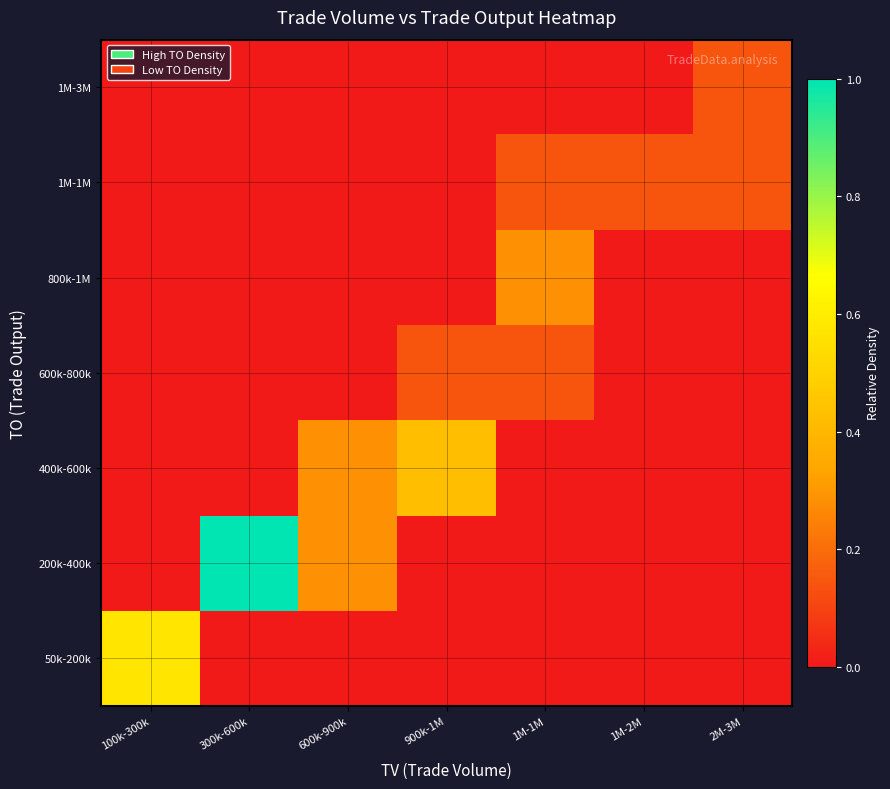

What is the total value across all series at 1M-1M?

0.6